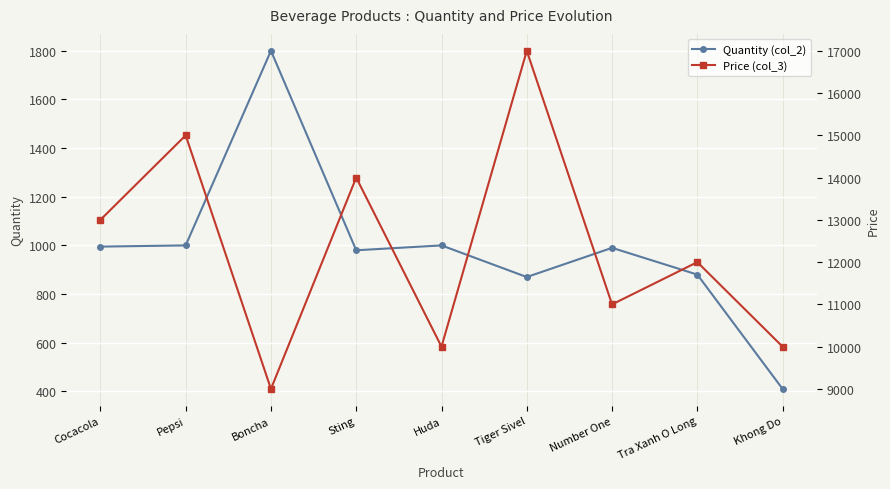

How many lines are shown in the chart?

2